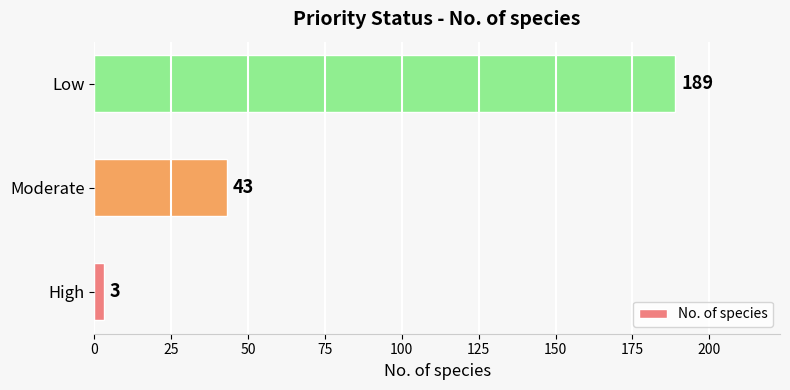

How many bars are there in total?

3